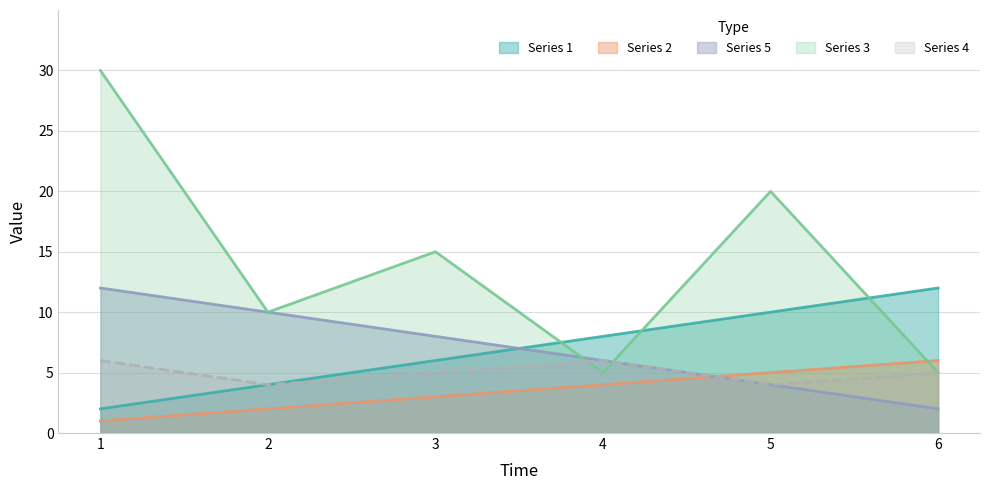

What is the highest value of the Series 3 series?

30